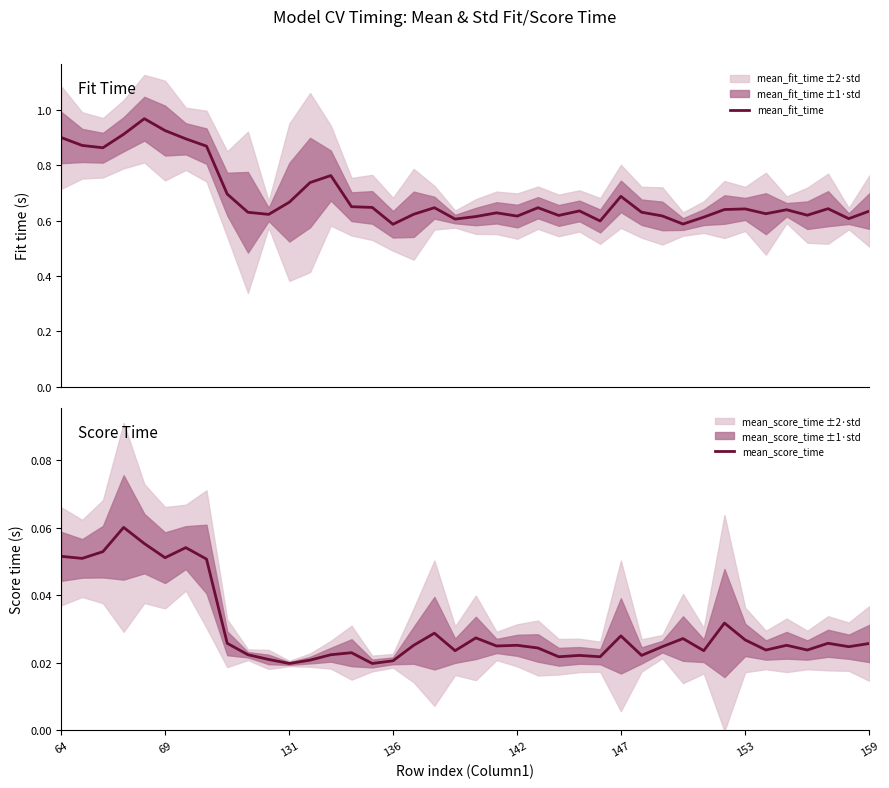

How many interior local valleys does the mean_fit_time series have?

11